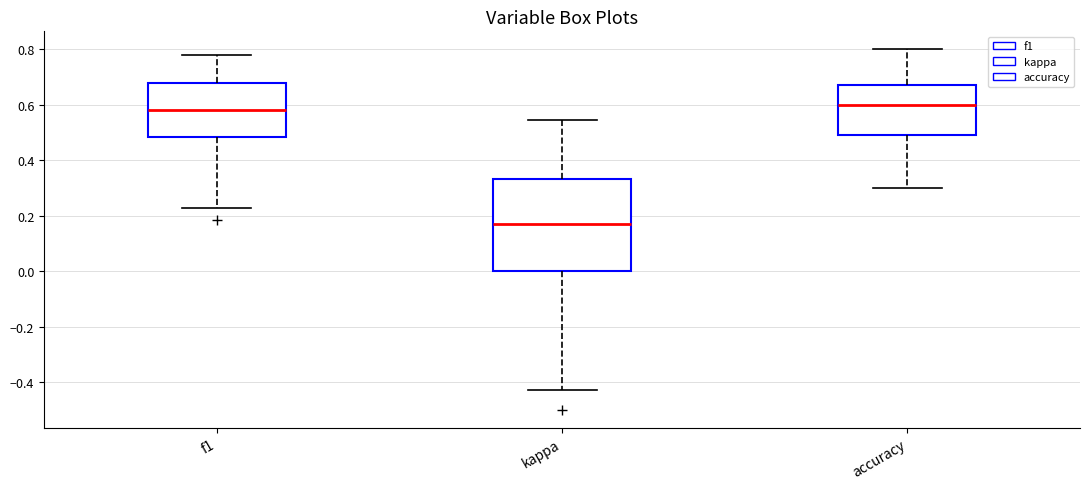

Comparing the boxes themselves (not the whiskers), which one is the tallest?

kappa